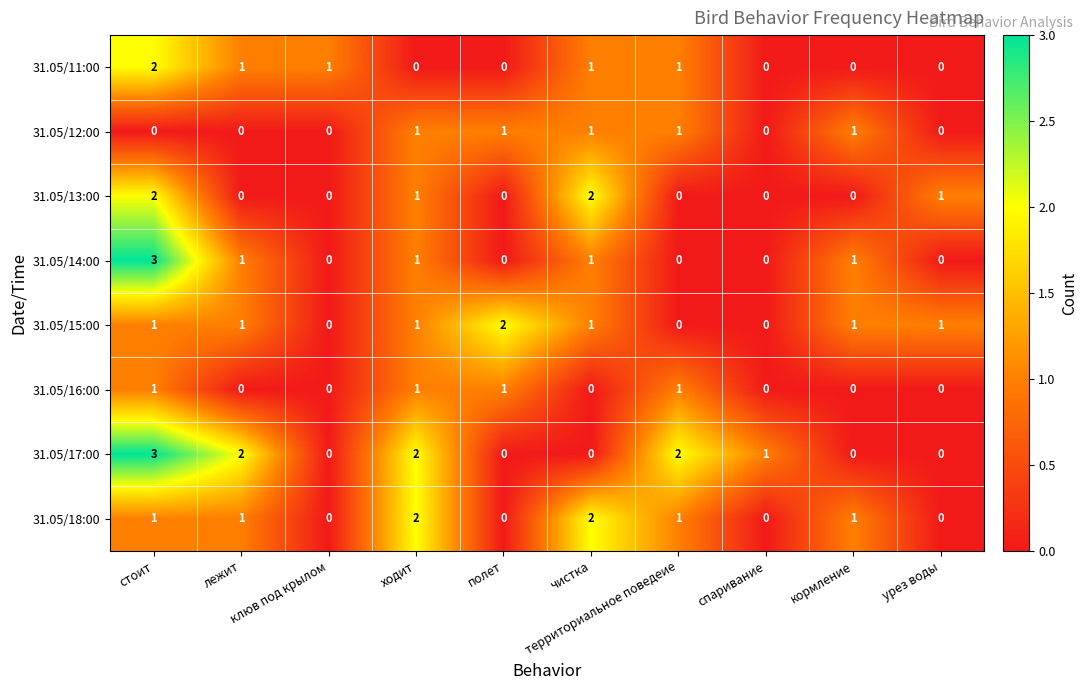

What is the maximum value shown in the chart?

3